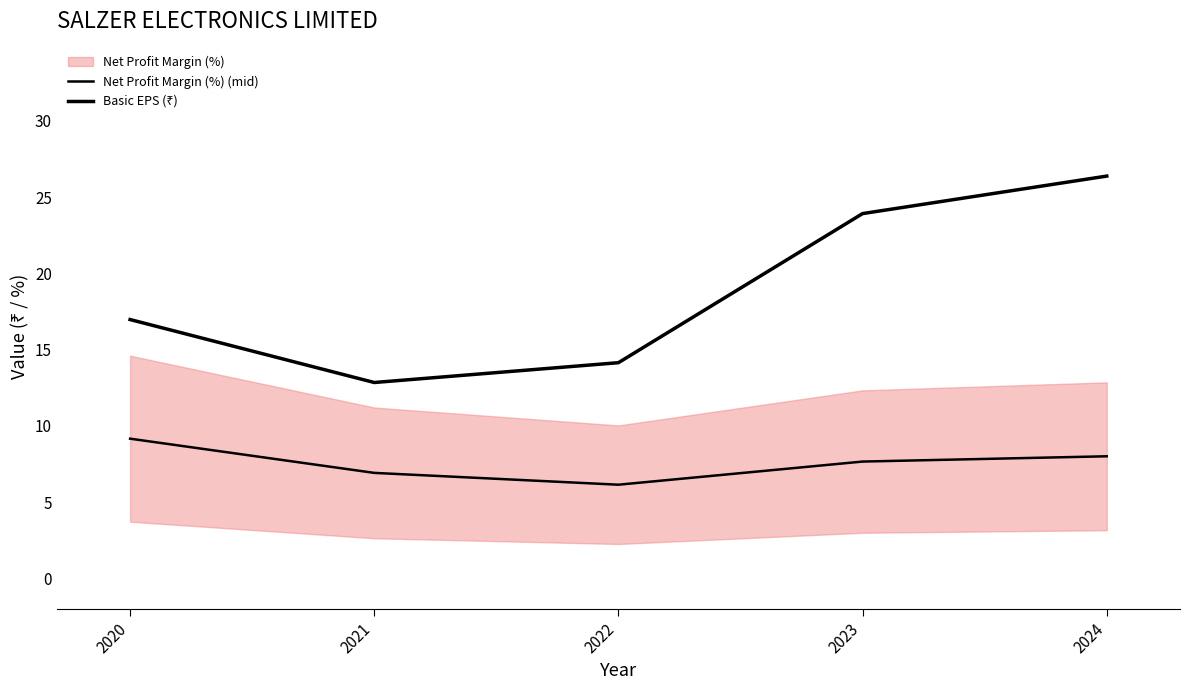

True or false: Basic EPS (₹) and Net Profit Margin (%) (mid) cross at least once.

False